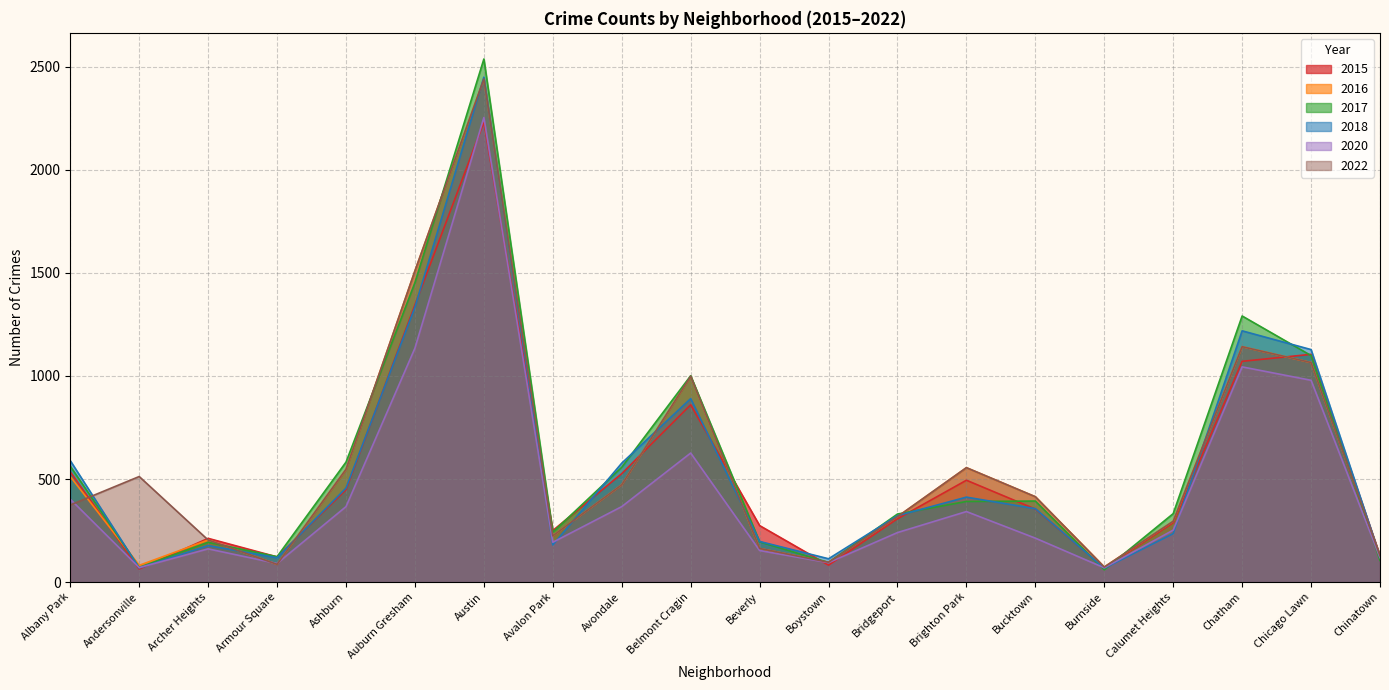

How many interior local valleys does the 2017 series have?

5